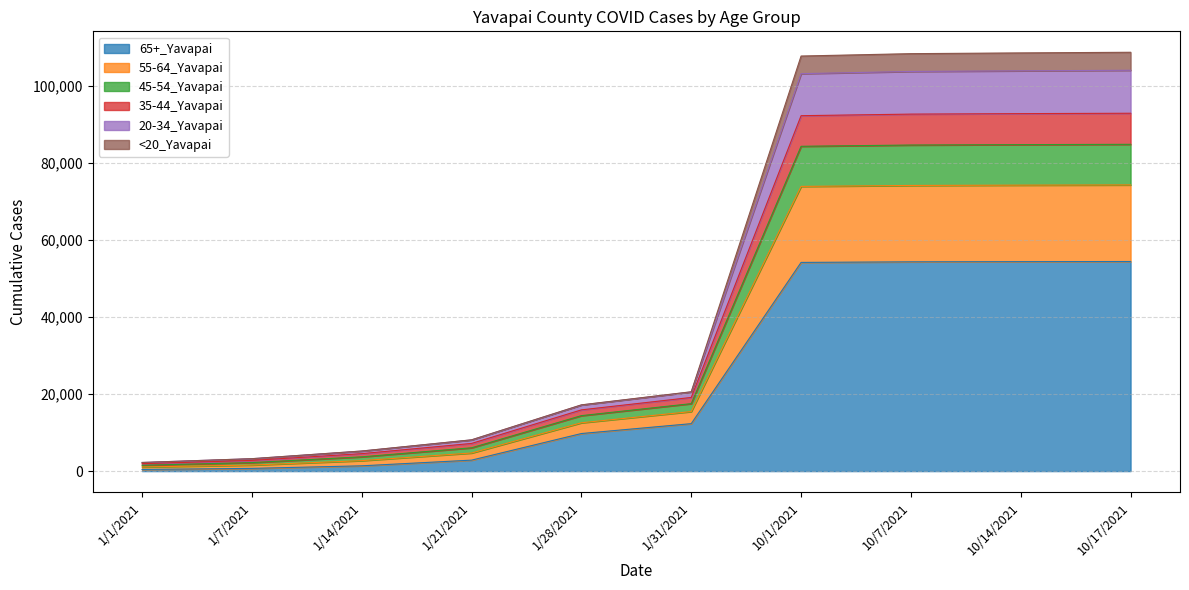

How many series are shown in this chart?

6